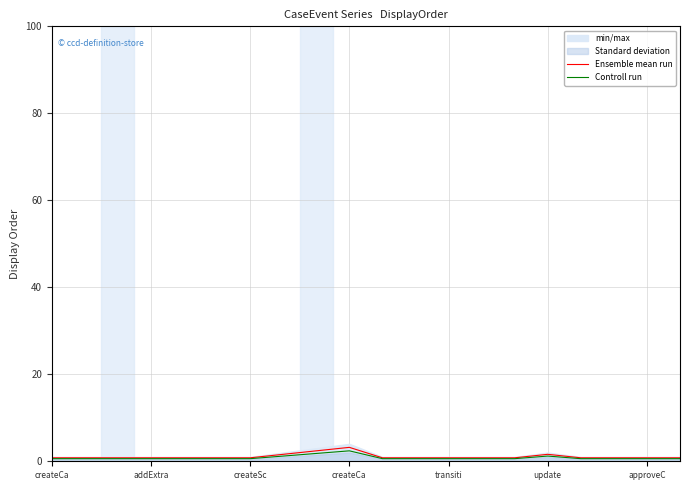

What is the spread (max minus min) of values at createCa?

0.2